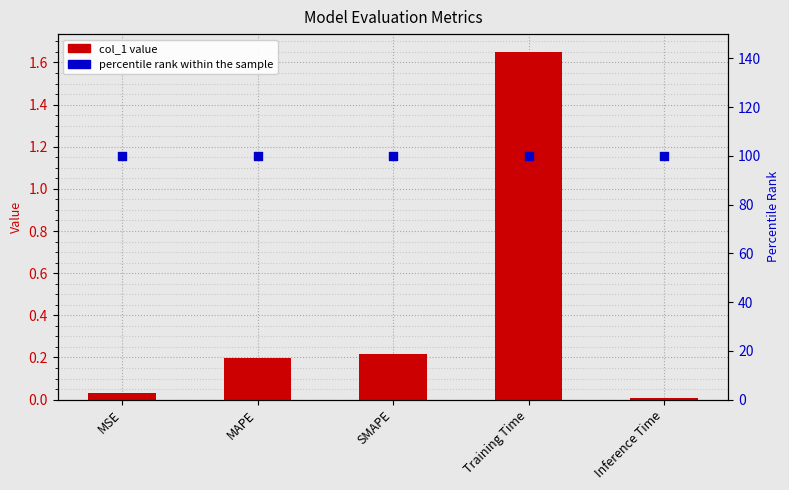

What is the total value across all series at SMAPE?

100.2